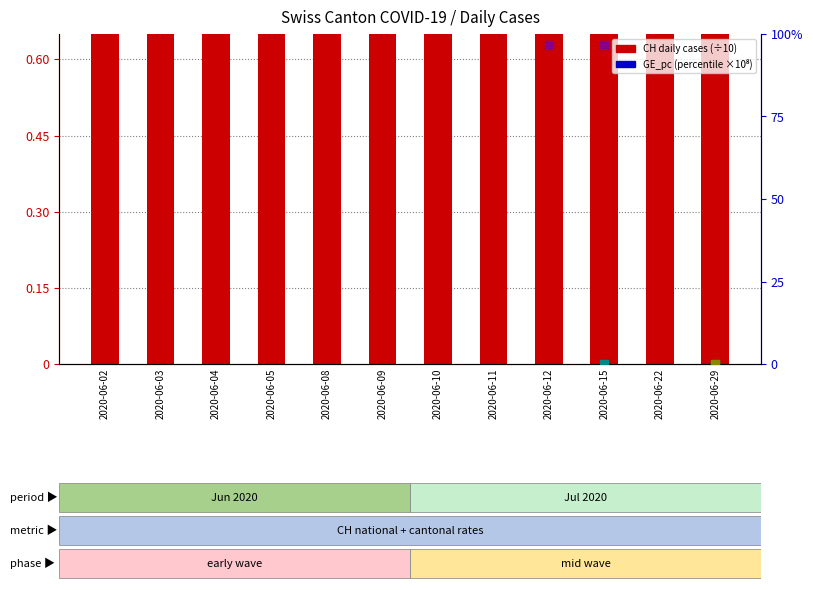

Is the value of BS_pc at 2020-06-12 greater than the value of CH (scaled) at 2020-06-12?

Yes